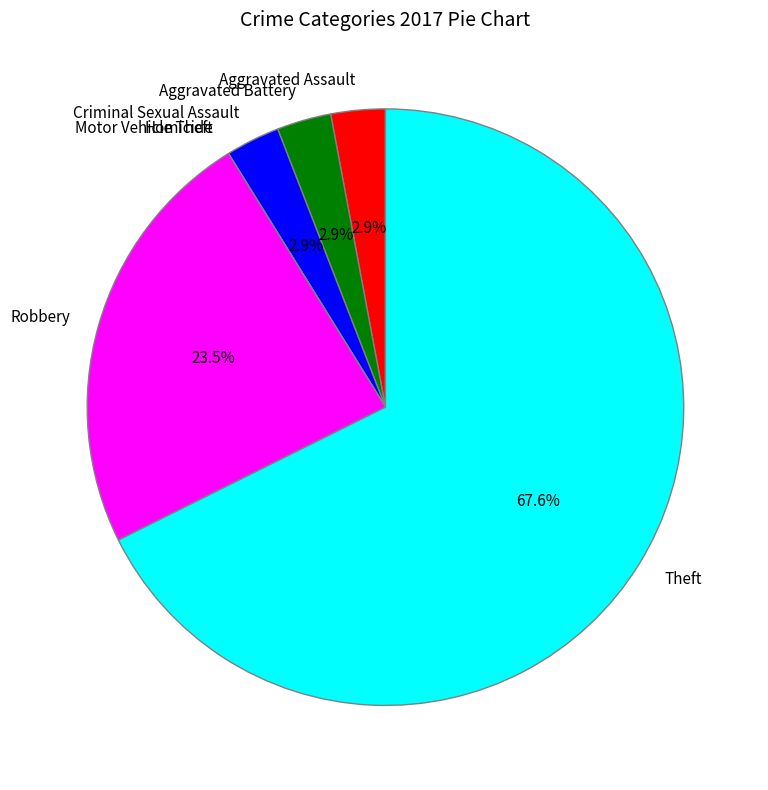

Which slice is the largest?

Theft